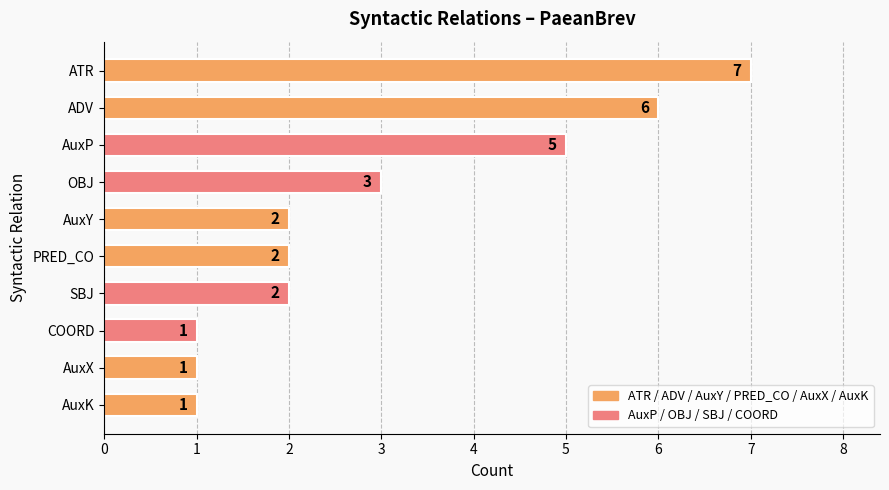

What is the difference between the maximum and minimum values?

6